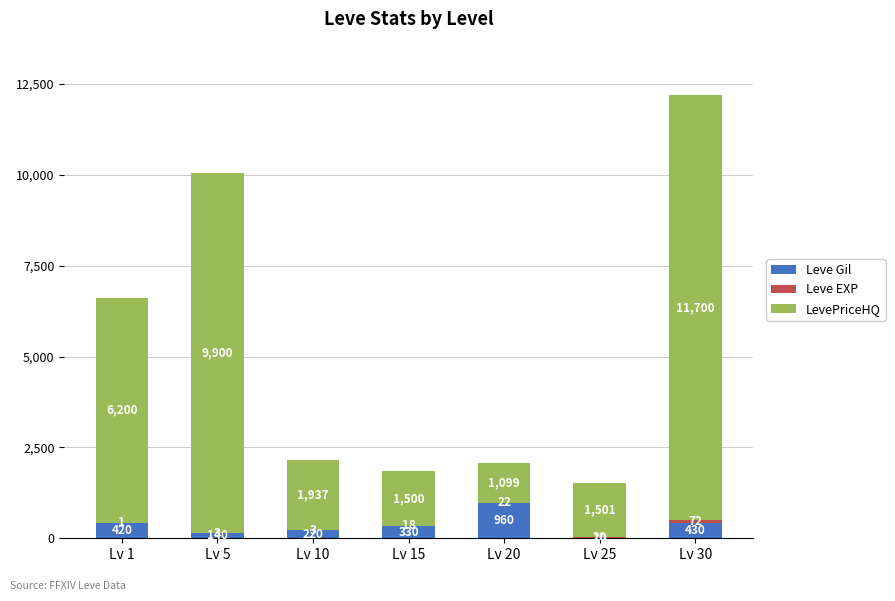

At which label is Leve Gil closest to 485?

Lv 30